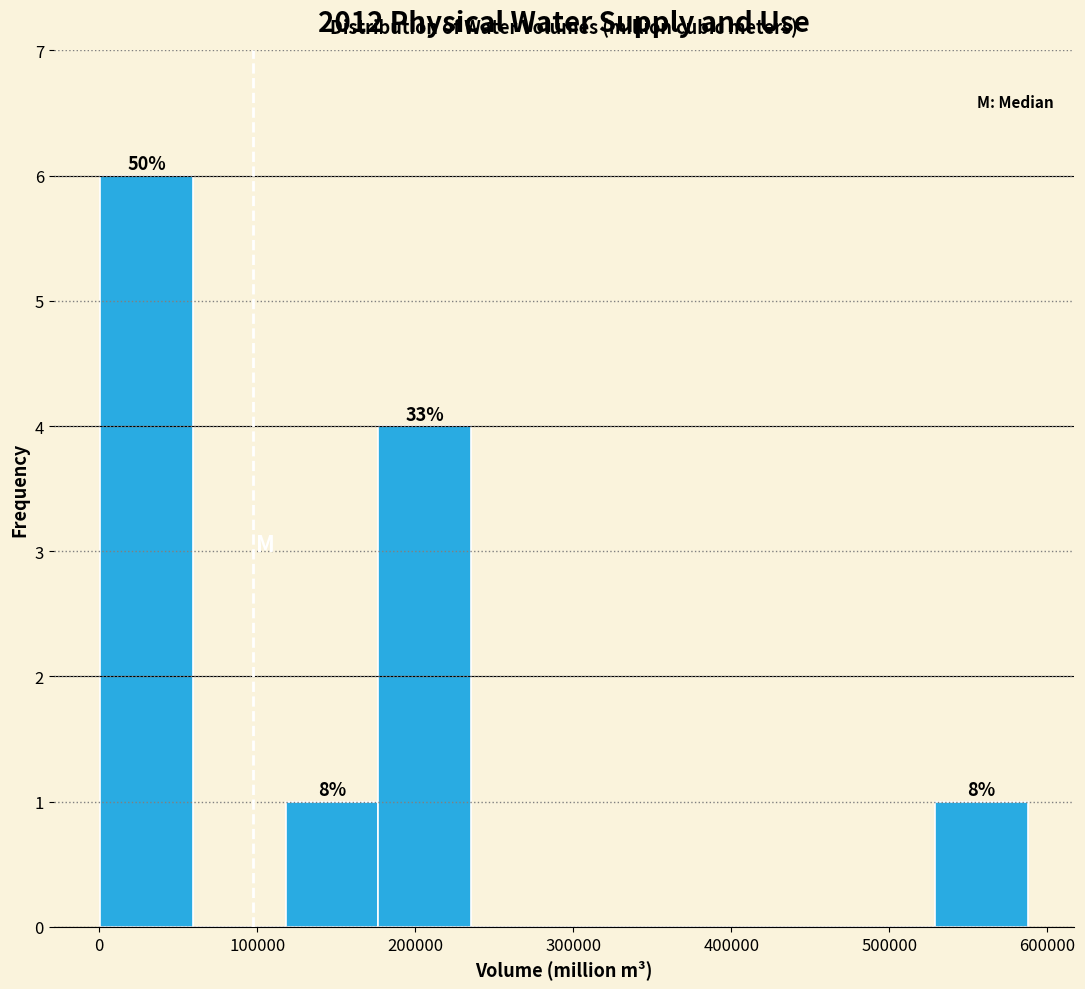

Over which range of the x-axis is the bar tallest?

0 to 60000